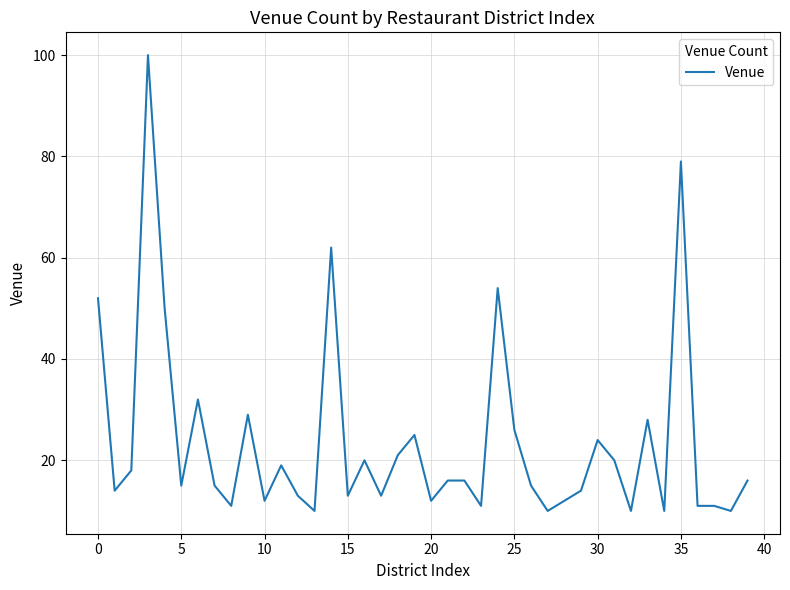

What is the difference between the maximum and minimum values?

90